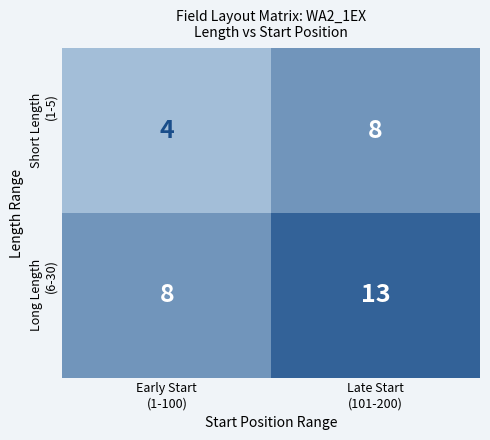

Which category has the lowest value across all series?

Early Start
(1-100)